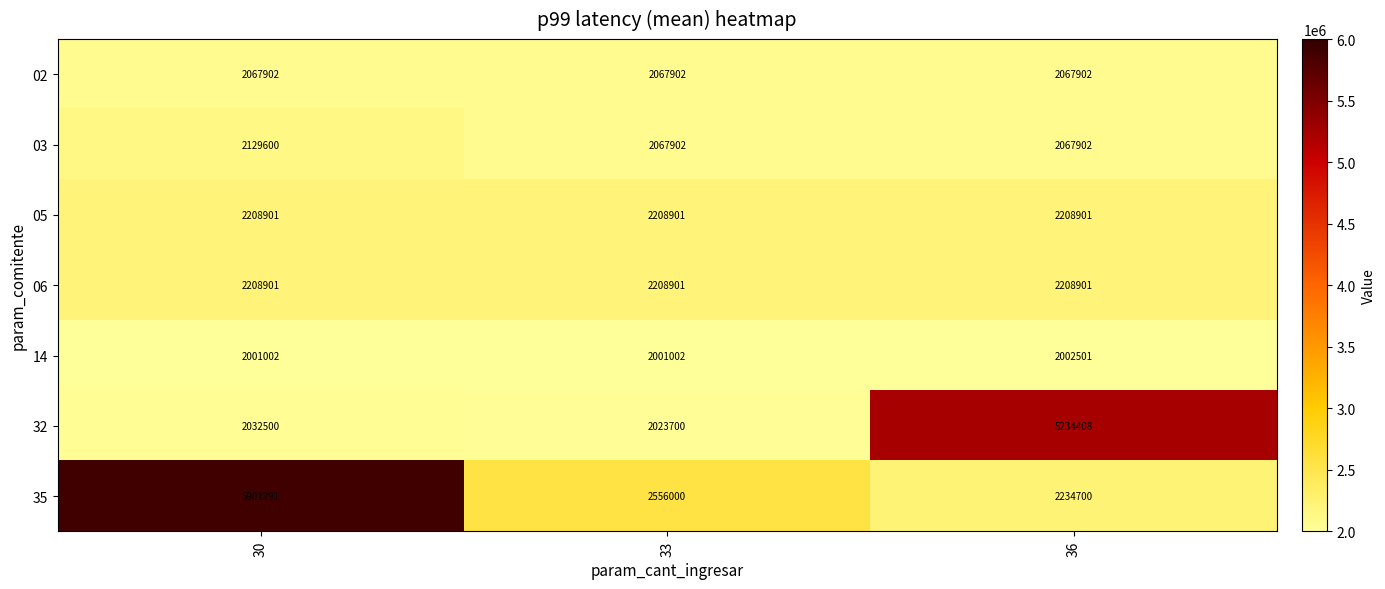

What is the approximate value of 03 at 33?

2067902